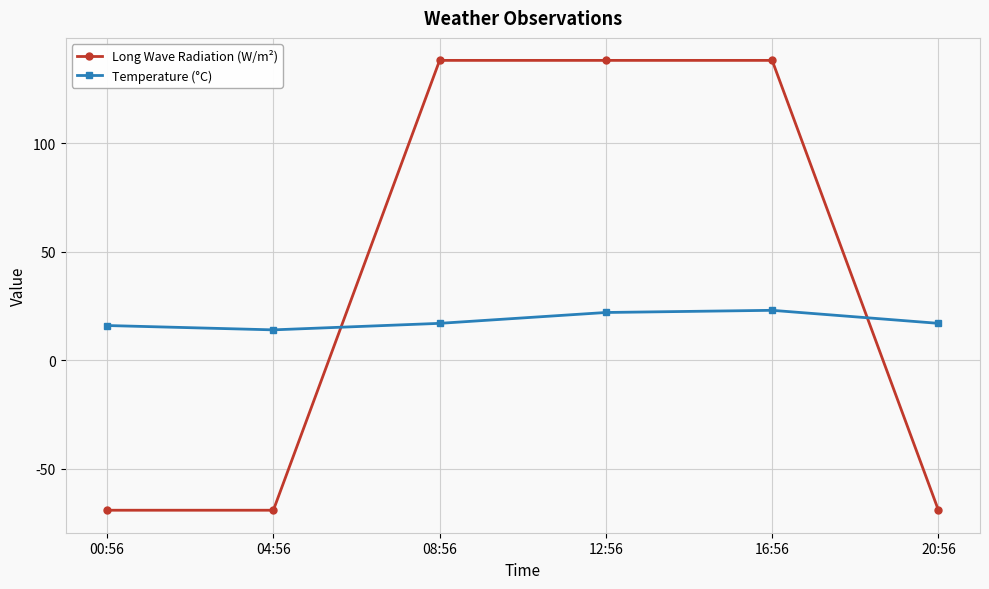

How many intersections are there between Long Wave Radiation (W/m²) and Temperature (°C)?

2